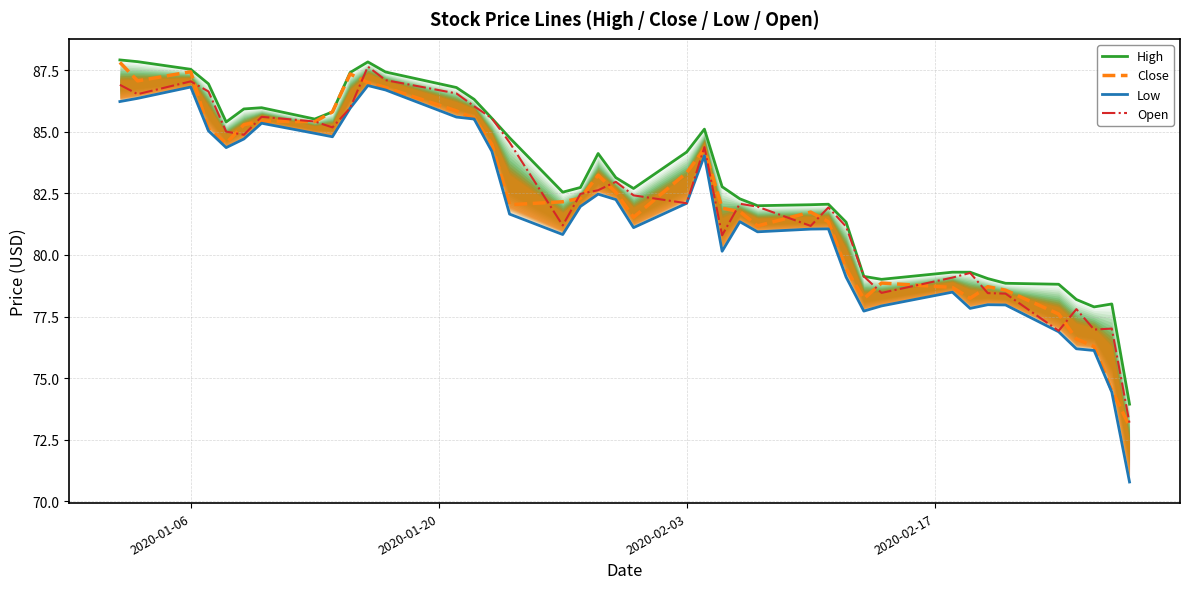

What is the value of the High point at the 12th from the left?

87.4